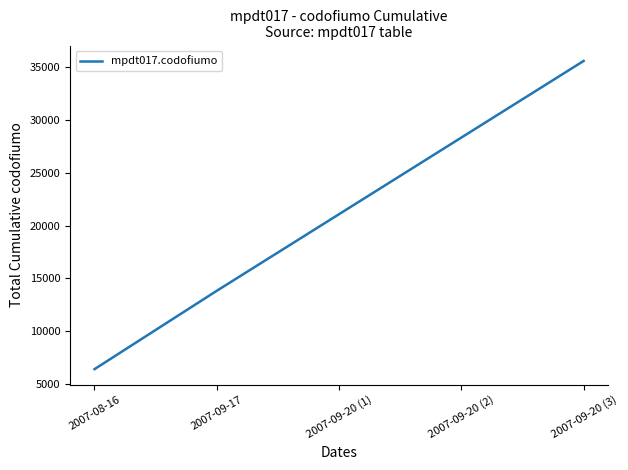

What is the smallest value displayed?

6416